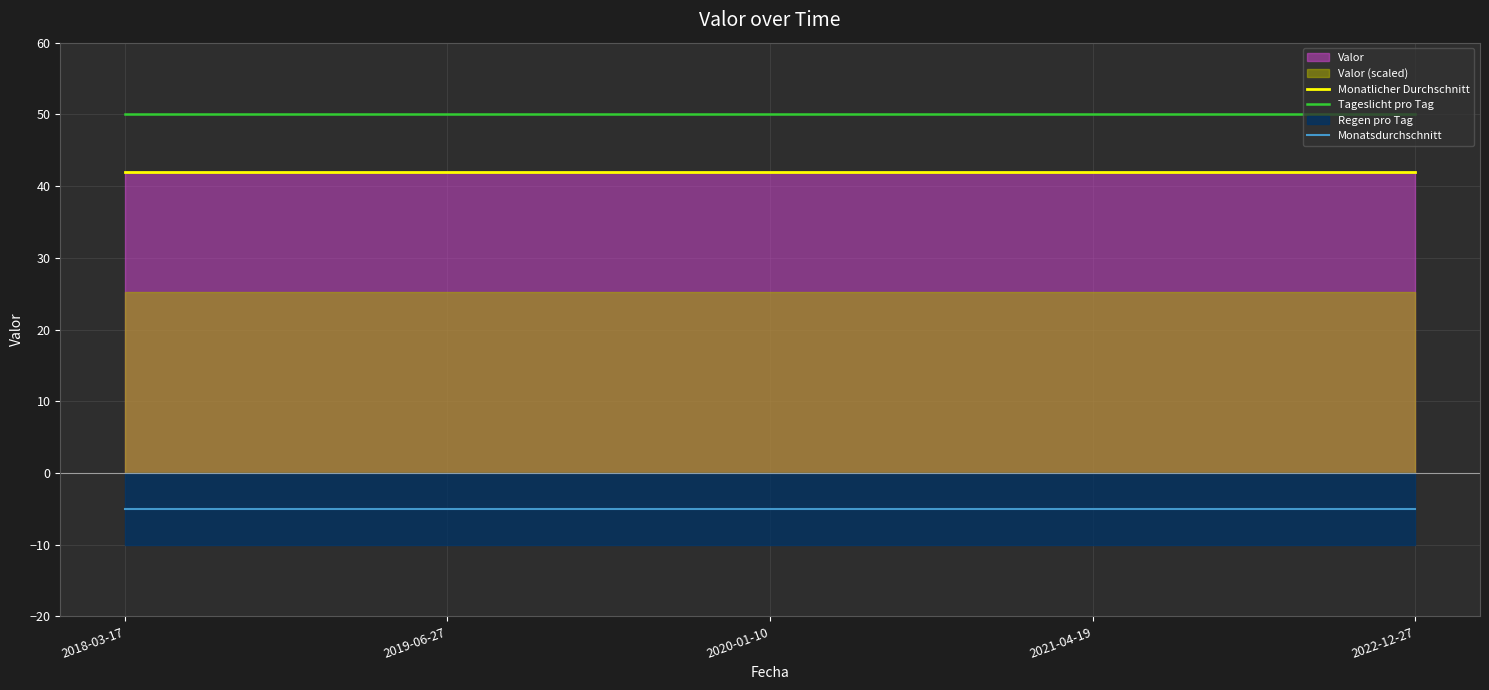

Reading left to right, what are all the values shown in this chart?

Monatlicher Durchschnitt: 42	42	42	42	42
Tageslicht pro Tag: 50	50	50	50	50
Monatsdurchschnitt: -5	-5	-5	-5	-5